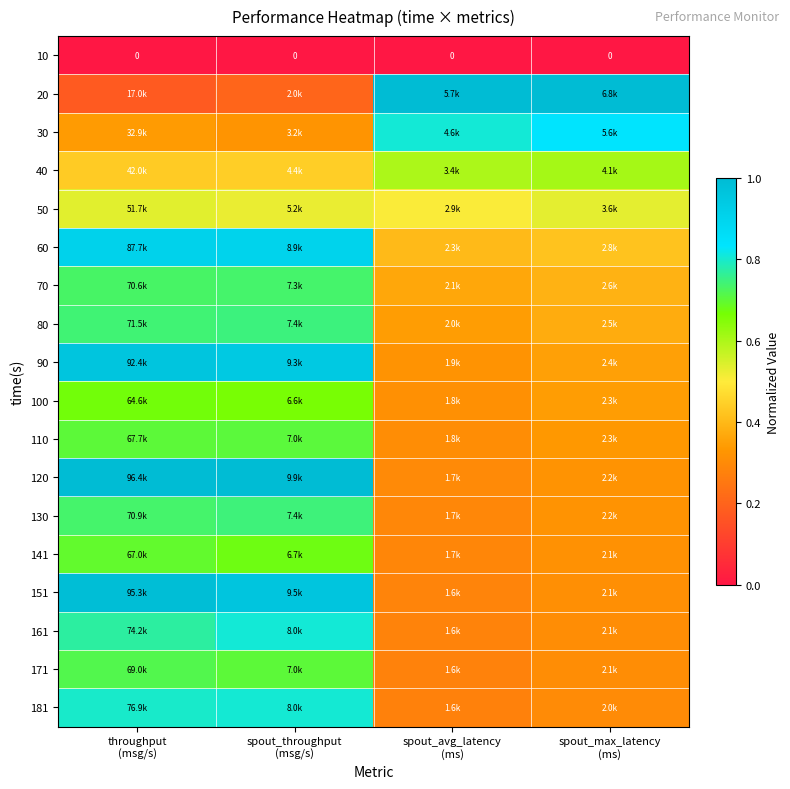

At which label does 110 reach its minimum?

spout_avg_latency (ms)